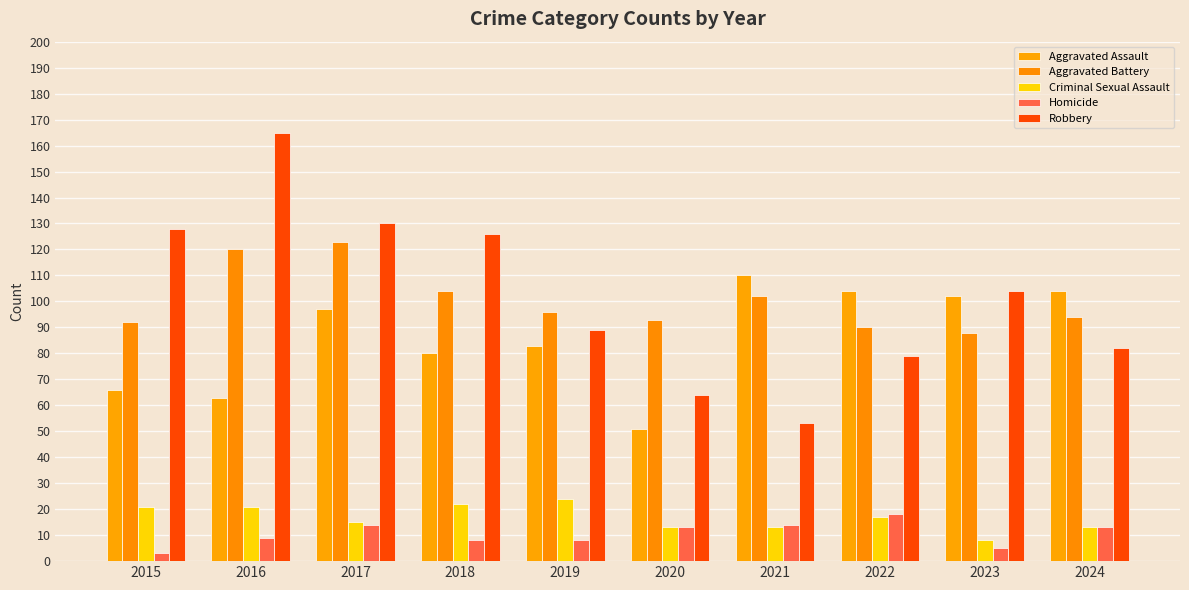

Reading right to left, what are all the values shown in this chart?

Aggravated Assault: 2024=104	2023=102	2022=104	2021=110	2020=51	2019=83	2018=80	2017=97	2016=63	2015=66
Aggravated Battery: 2024=94	2023=88	2022=90	2021=102	2020=93	2019=96	2018=104	2017=123	2016=120	2015=92
Criminal Sexual Assault: 2024=13	2023=8	2022=17	2021=13	2020=13	2019=24	2018=22	2017=15	2016=21	2015=21
Homicide: 2024=13	2023=5	2022=18	2021=14	2020=13	2019=8	2018=8	2017=14	2016=9	2015=3
Robbery: 2024=82	2023=104	2022=79	2021=53	2020=64	2019=89	2018=126	2017=130	2016=165	2015=128